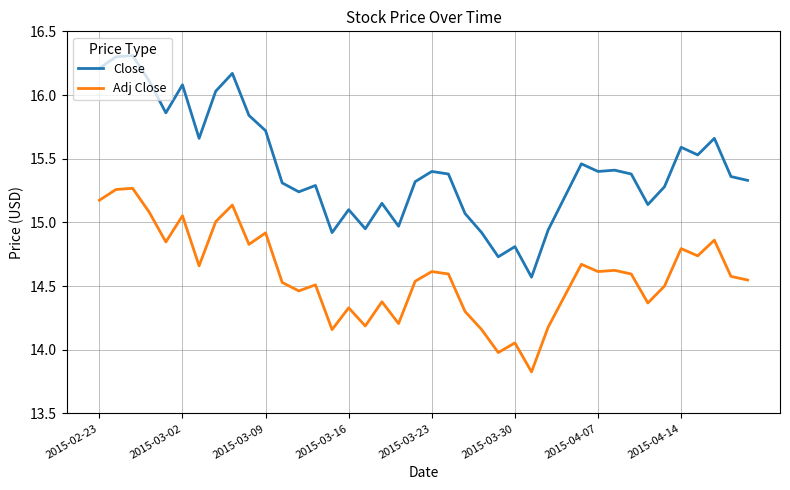

Which series has the largest range (max minus min)?

Close